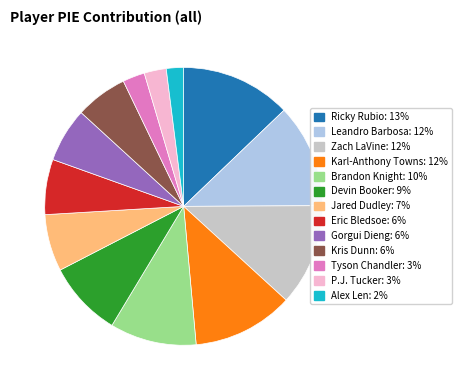

Which category has the biggest portion of the pie?

Ricky Rubio: 13%